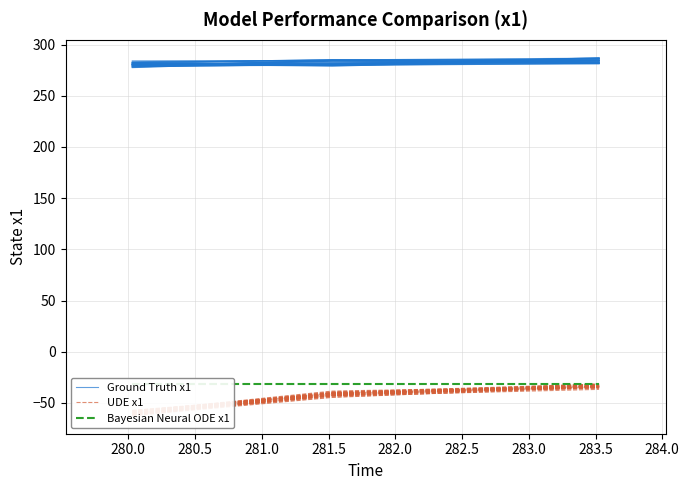

What is the total value across all series at 280.0?

211.0